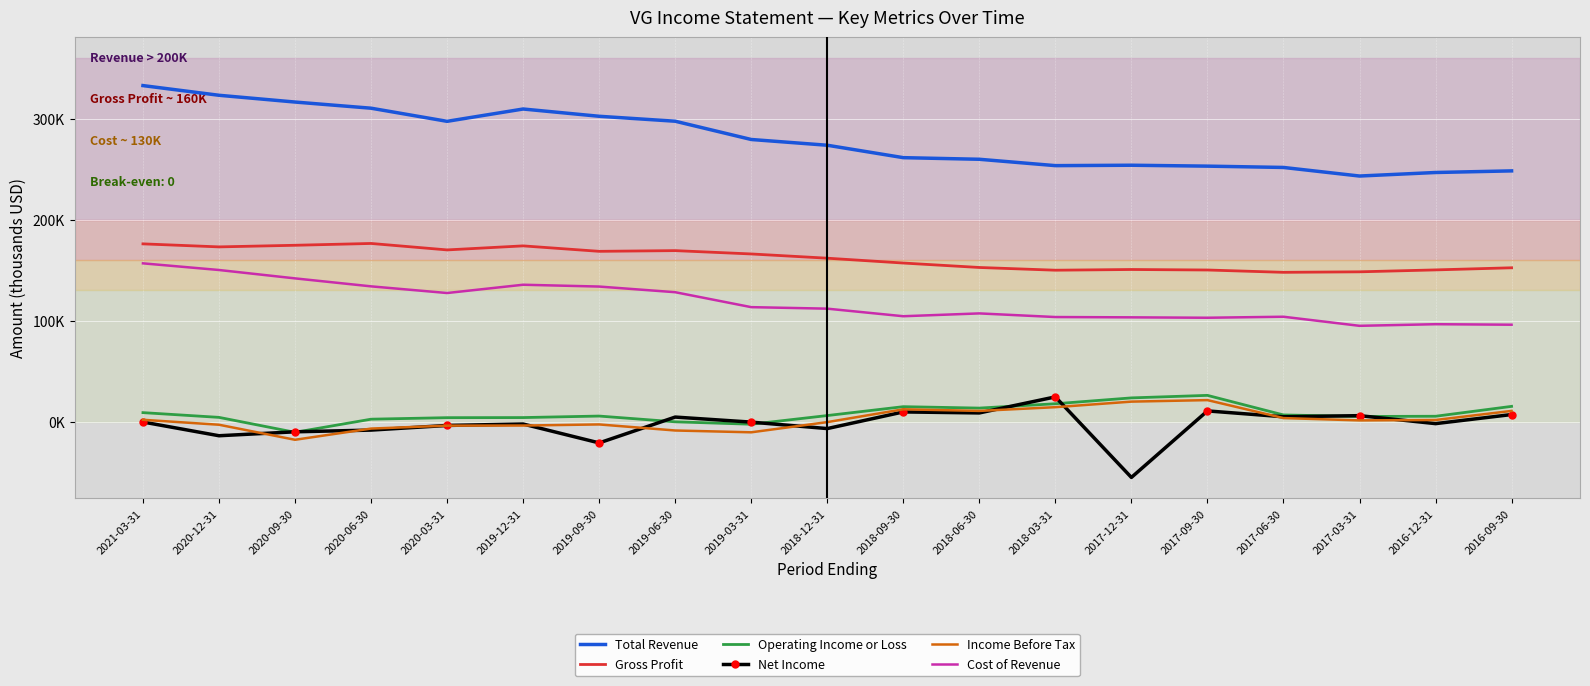

What are all the series names shown in the legend?

Total Revenue, Gross Profit, Operating Income or Loss, Net Income, Income Before Tax, Cost of Revenue